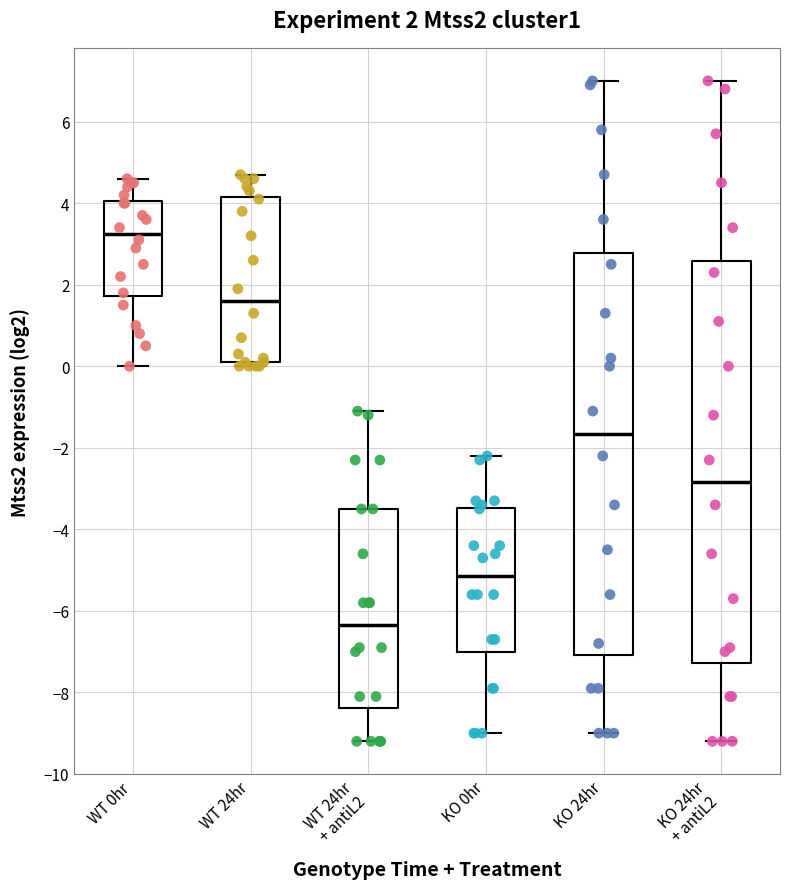

Which box's median line is the highest?

WT 0hr